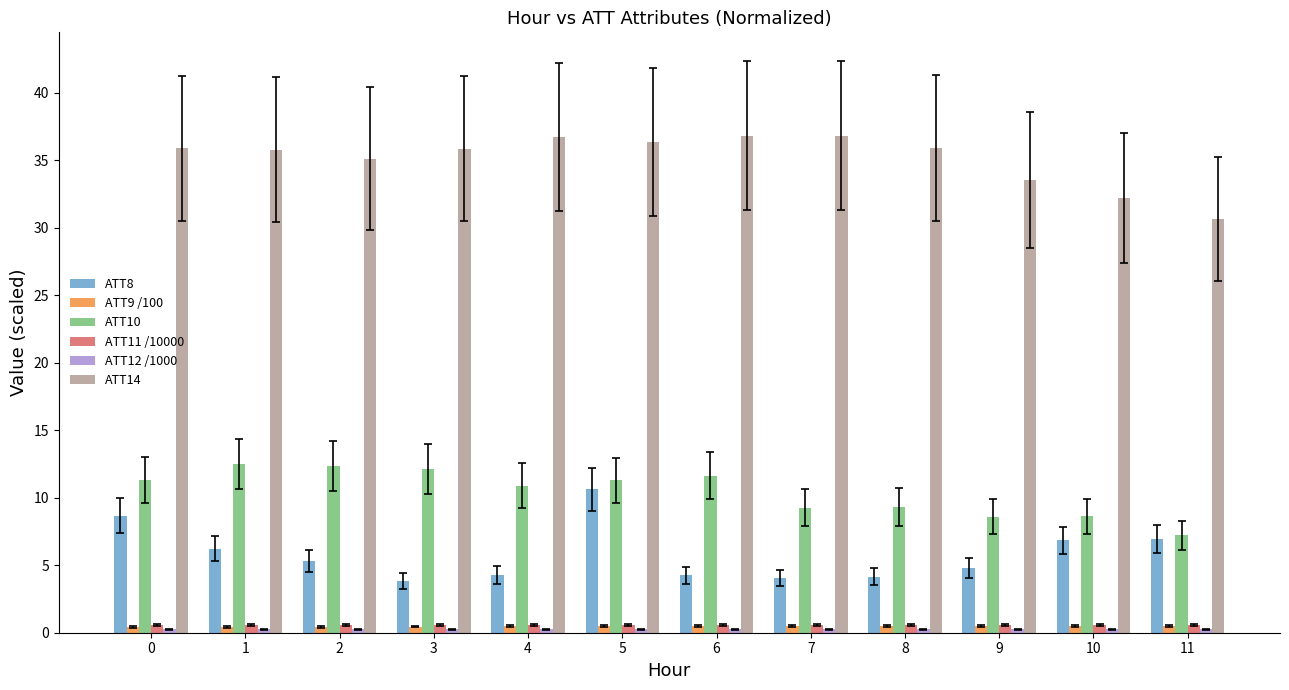

Which series has the largest total across all categories?

ATT14